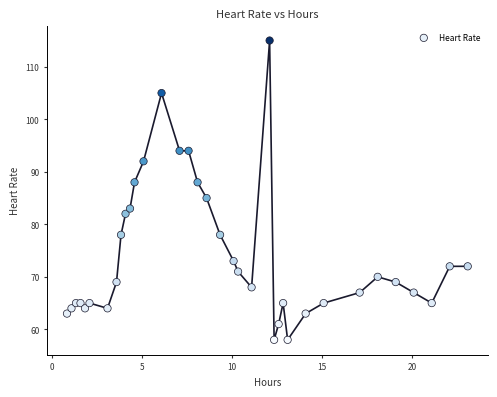

What Y value in the scatter plot is closest to 86?

85